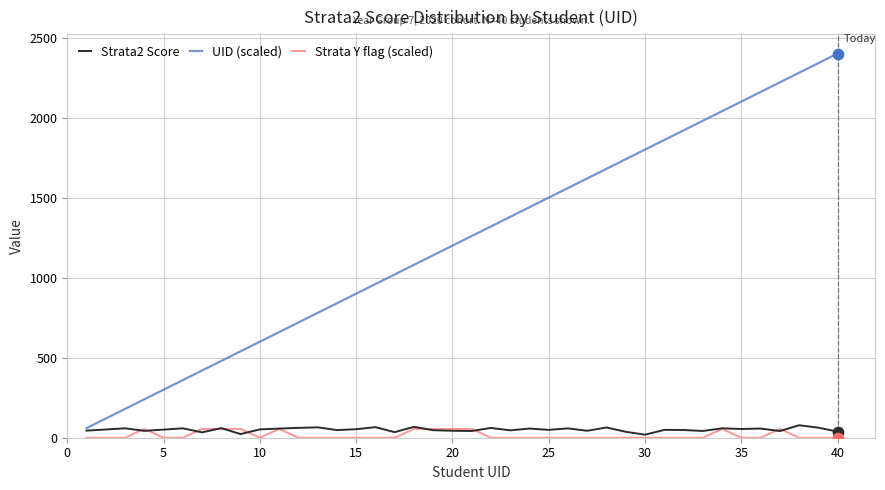

Which series has the largest total across all categories?

UID (scaled)